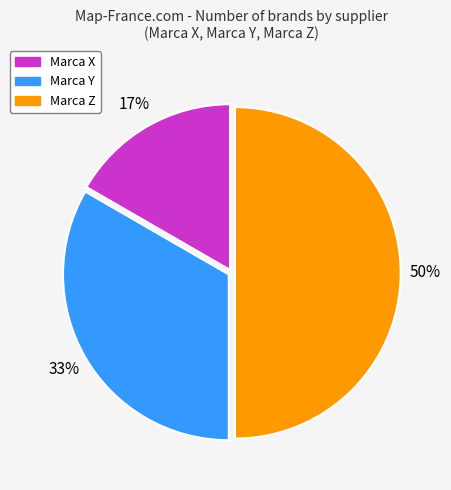

Which slice is the largest?

Marca Z